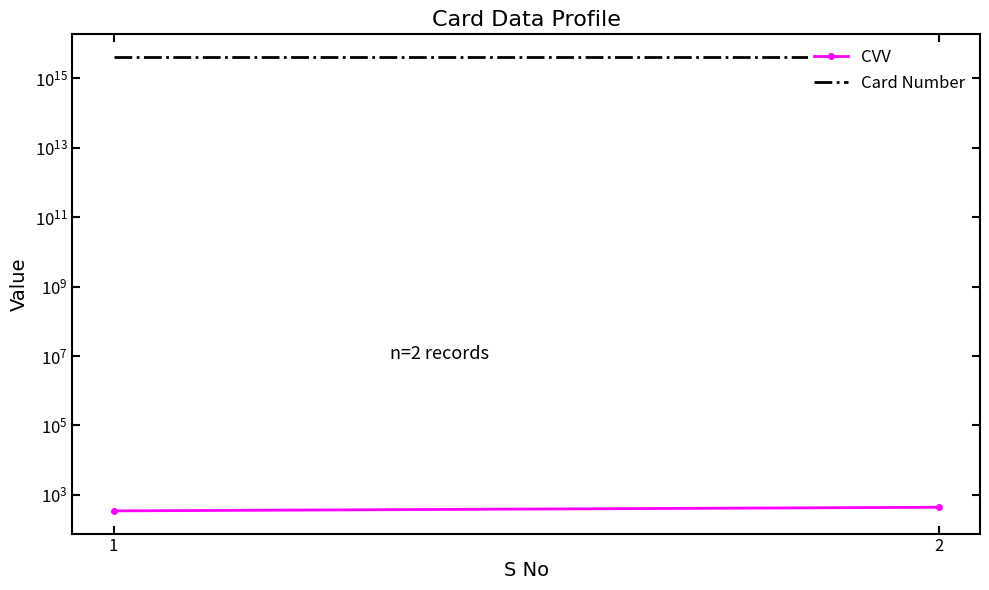

What is the sum of all CVV values?

784